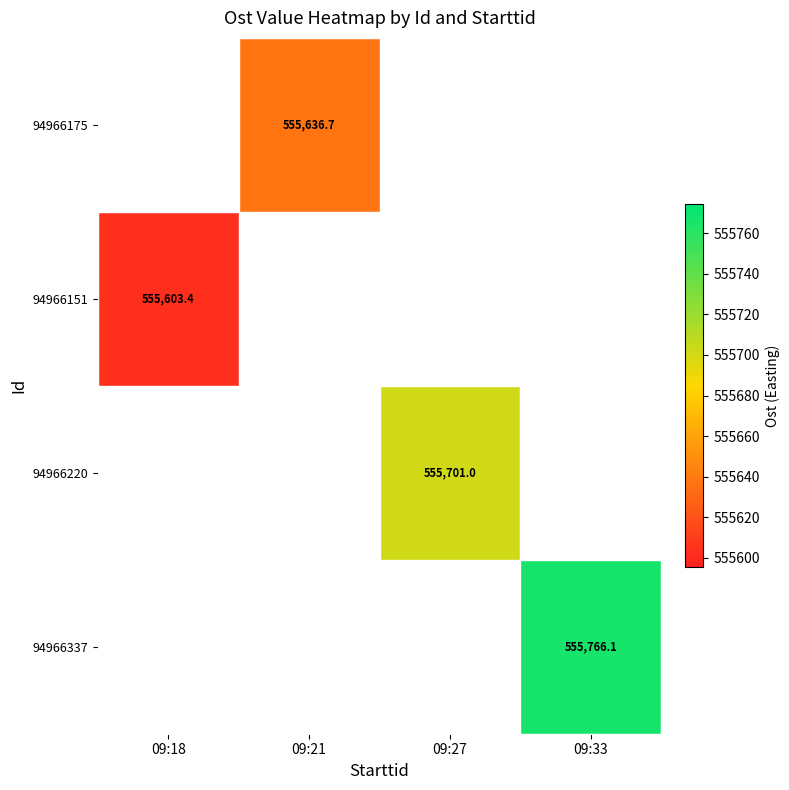

The value of 94966220 at 09:27 is 293559.1. True or false?

False